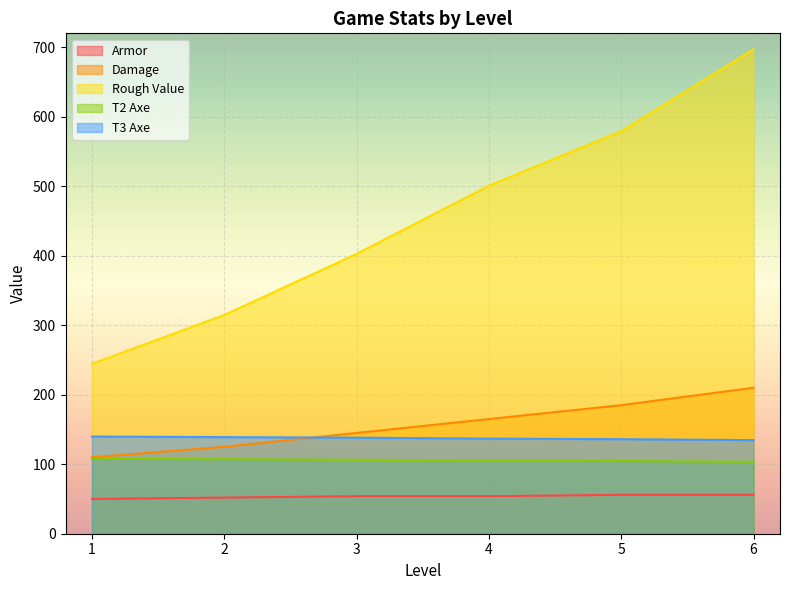

True or false: Rough Value has a value of 314.7 at 2.

True